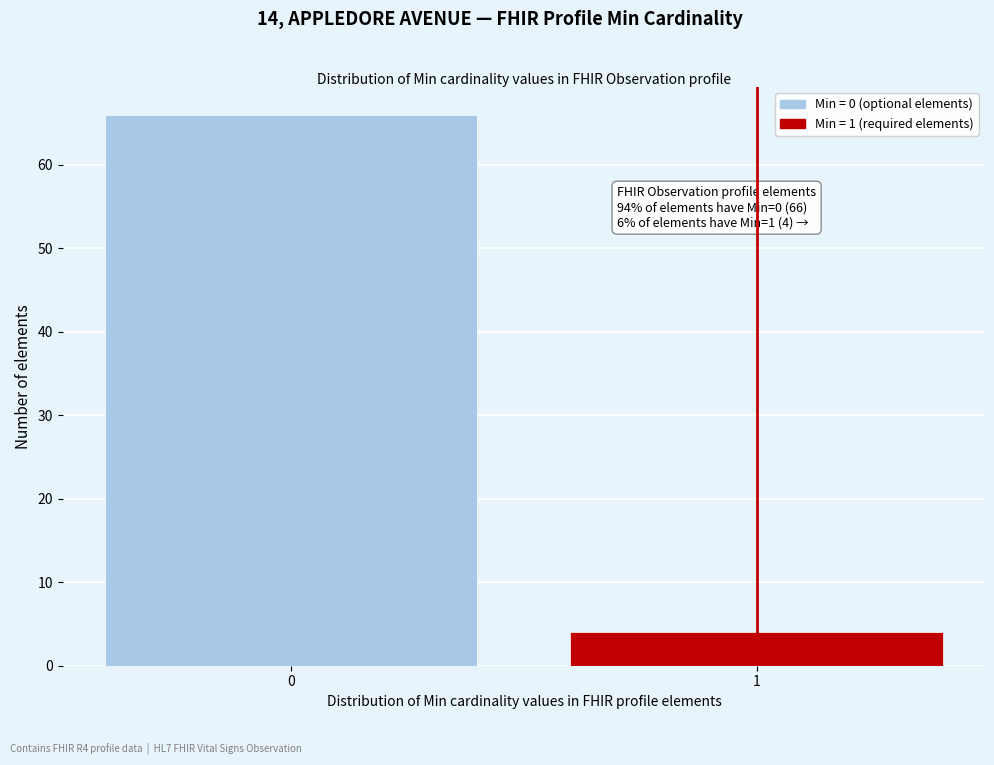

Reading left to right, transcribe all the data shown in this chart.

0=66	1=4